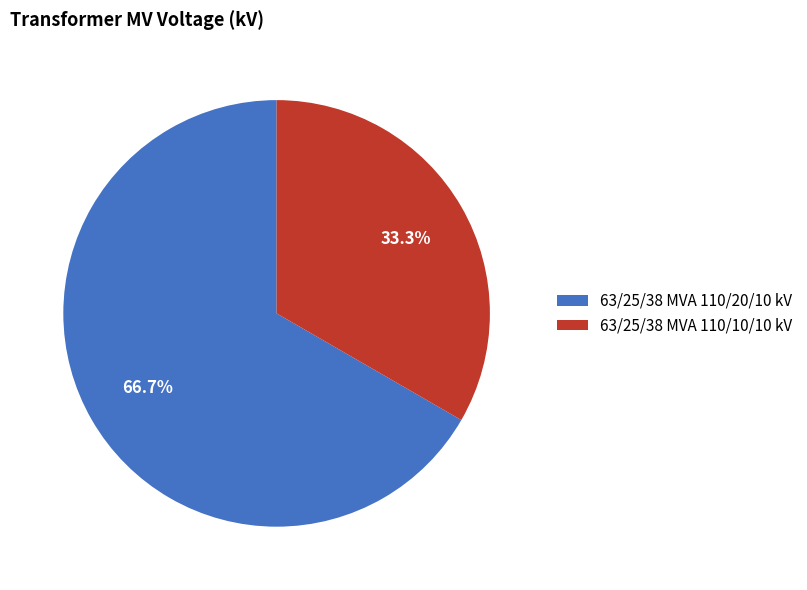

To the nearest percent, what portion does 63/25/38 MVA 110/10/10 kV represent?

33%